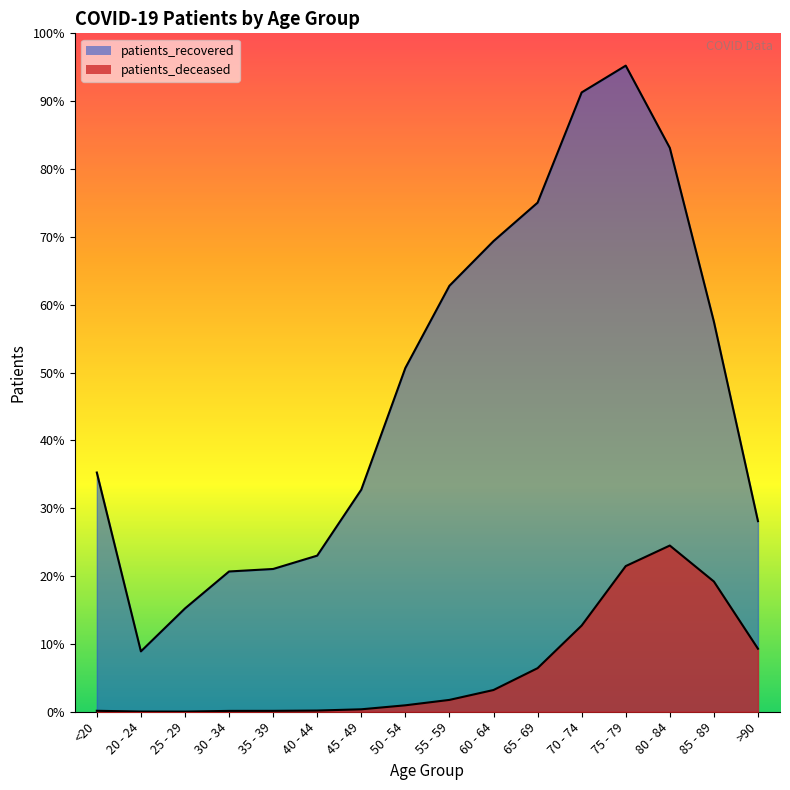

Reading left to right, list all the values displayed in this chart.

patients_recovered_line: <20=4787	20 - 24=1208	25 - 29=2067	30 - 34=2807	35 - 39=2857	40 - 44=3124	45 - 49=4444	50 - 54=6879	55 - 59=8524	60 - 64=9417	65 - 69=10187	70 - 74=12393	75 - 79=12929	80 - 84=11283	85 - 89=7806	>90=3814
patients_deceased_line: <20=19	20 - 24=4	25 - 29=3	30 - 34=17	35 - 39=18	40 - 44=24	45 - 49=49	50 - 54=129	55 - 59=237	60 - 64=435	65 - 69=872	70 - 74=1725	75 - 79=2915	80 - 84=3326	85 - 89=2606	>90=1261